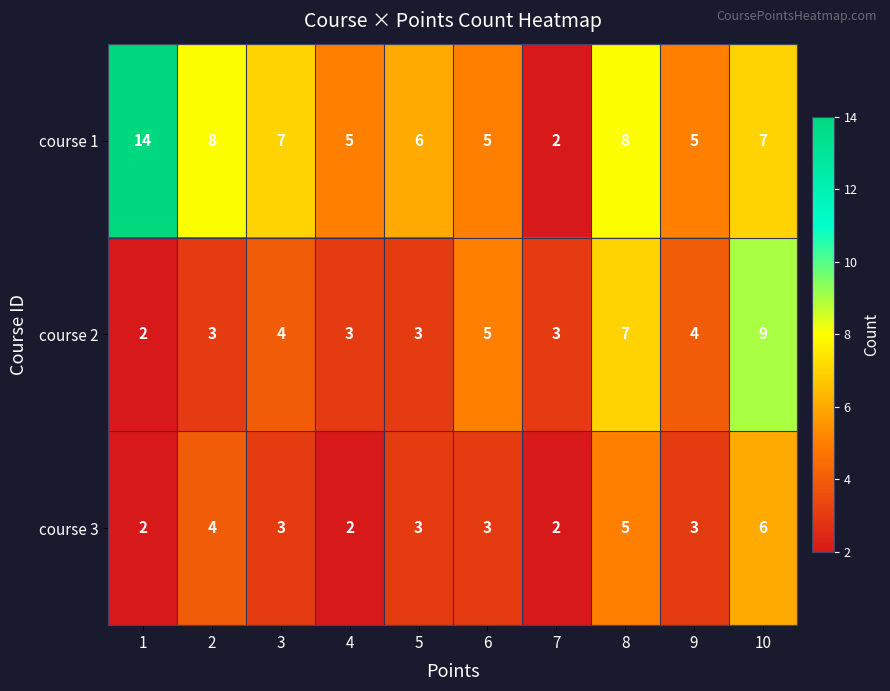

Reading right to left, what are all the values shown in this chart?

course 1: 7	5	8	2	5	6	5	7	8	14
course 2: 9	4	7	3	5	3	3	4	3	2
course 3: 6	3	5	2	3	3	2	3	4	2